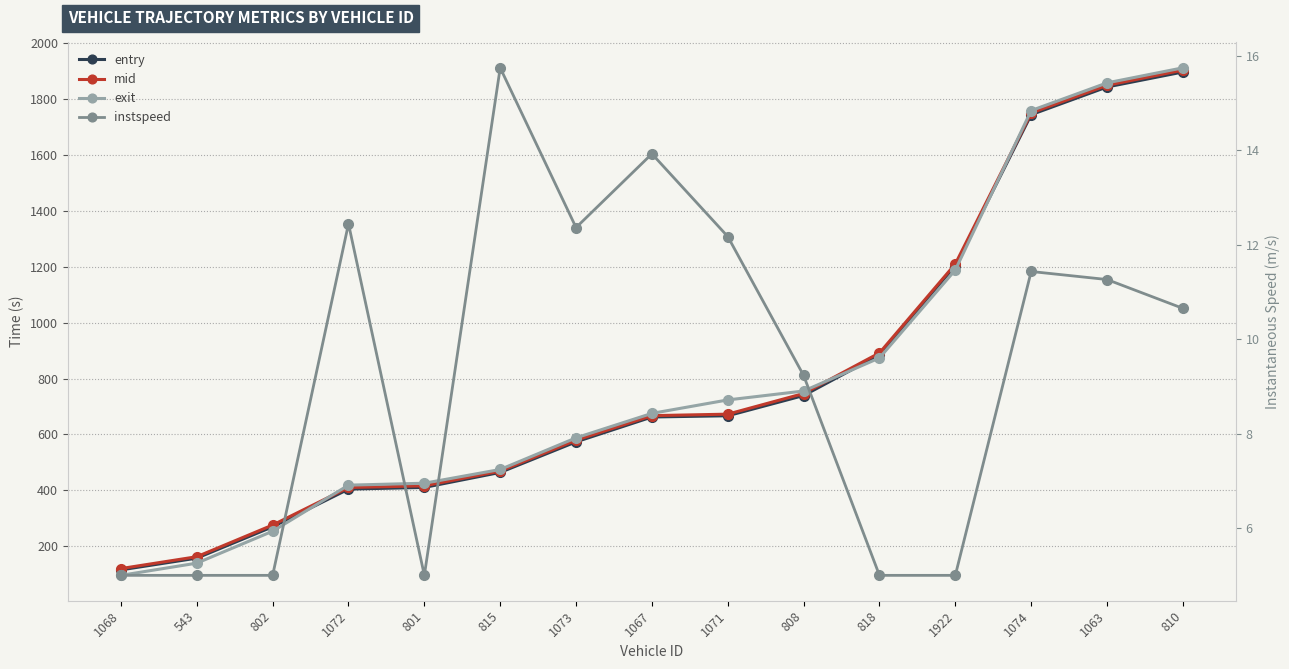

What is the total value across all series at 1922?

3605.9